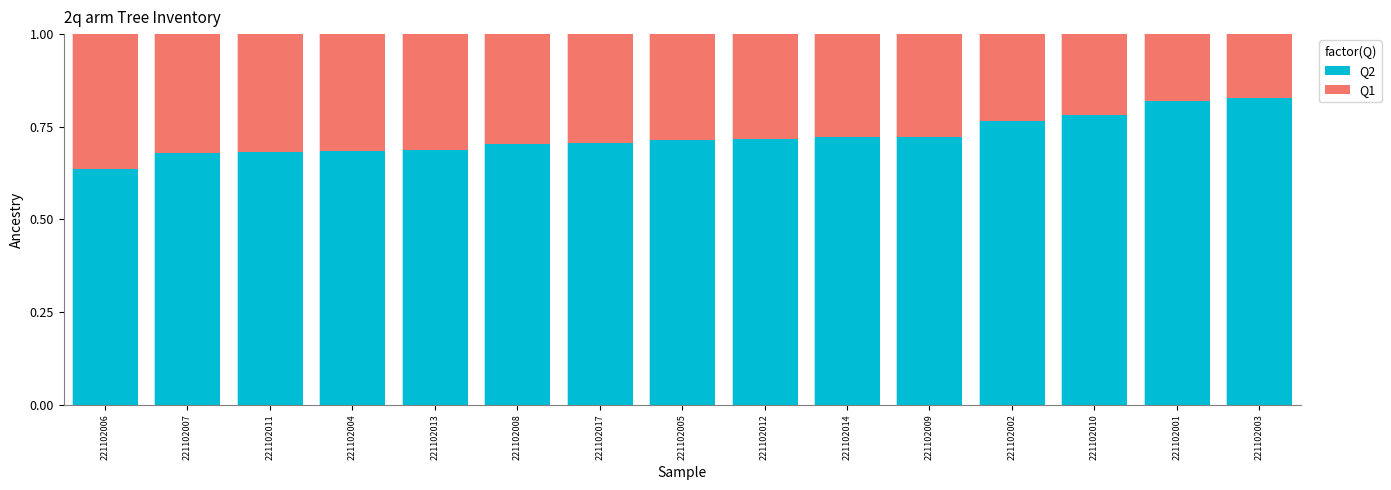

The Q2 series shows 1.0 at 221102009. True or false?

False